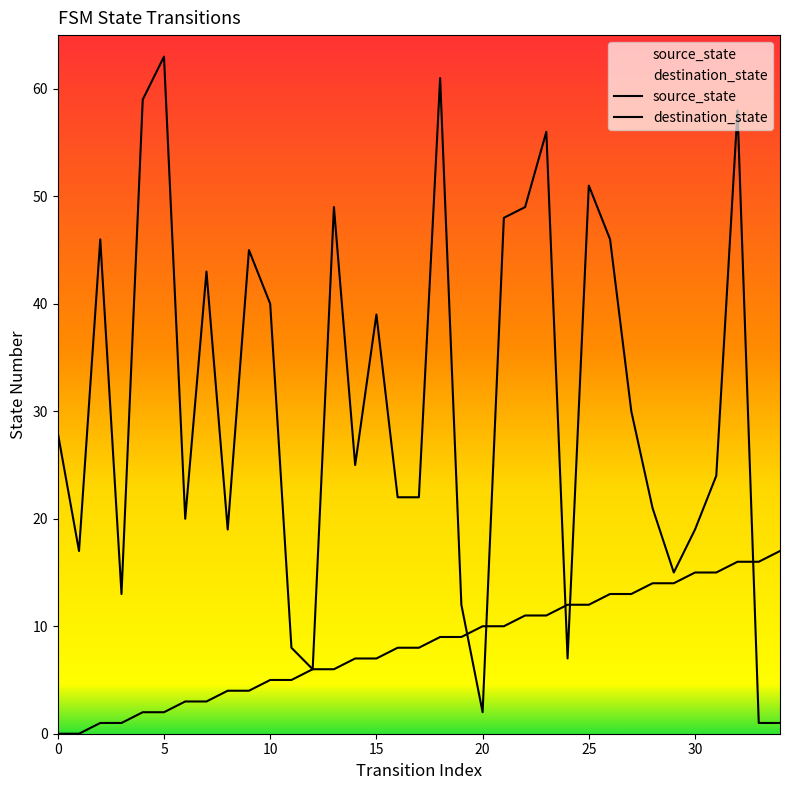

Reading left to right, transcribe all the data shown in this chart.

source_state: 0	0	1	1	2	2	3	3	4	4	5	5	6	6	7	7	8	8	9	9	10	10	11	11	12	12	13	13	14	14	15	15	16	16	17
destination_state: 28	17	46	13	59	63	20	43	19	45	40	8	6	49	25	39	22	22	61	12	2	48	49	56	7	51	46	30	21	15	19	24	58	1	1